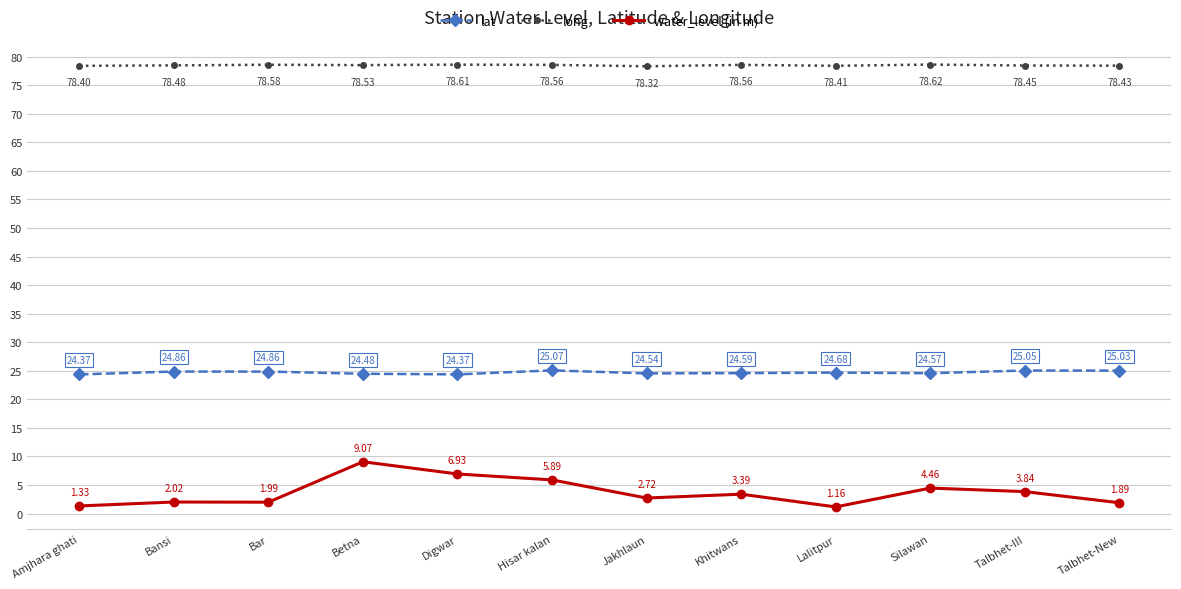

What is the difference between the maximum and second lowest values in the long series?

0.2